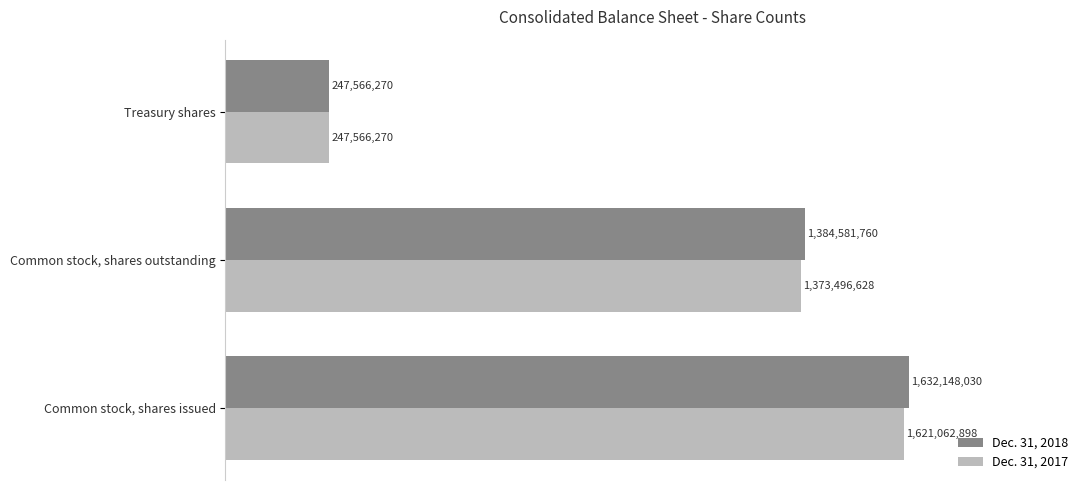

What are all the series names shown in the legend?

Dec. 31, 2018, Dec. 31, 2017